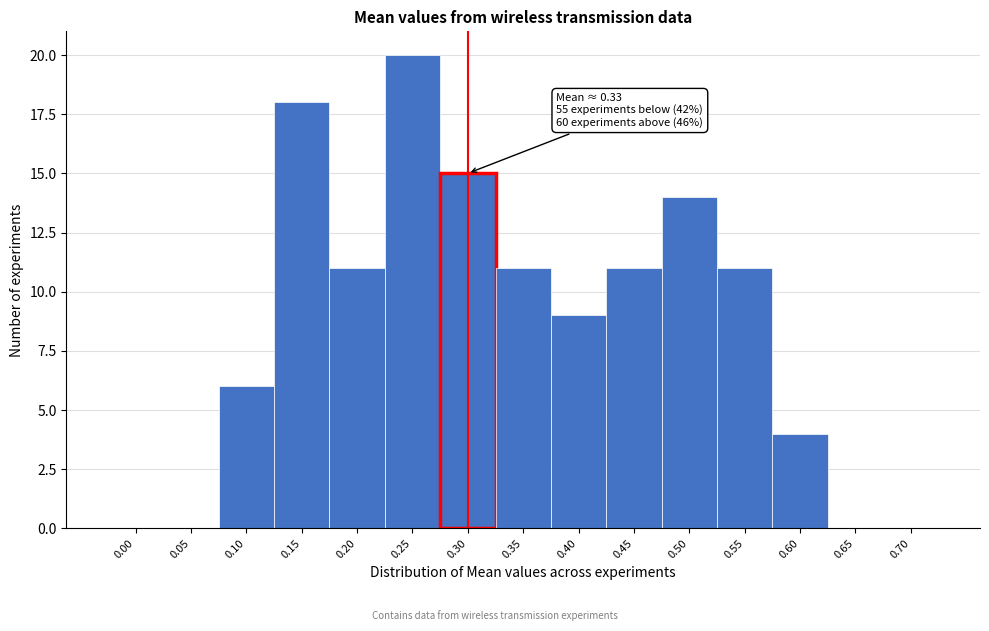

Reading left to right, extract all data points from this chart.

0.00=0	0.05=0	0.10=6	0.15=18	0.20=11	0.25=20	0.30=15	0.35=11	0.40=9	0.45=11	0.50=14	0.55=11	0.60=4	0.65=0	0.70=0